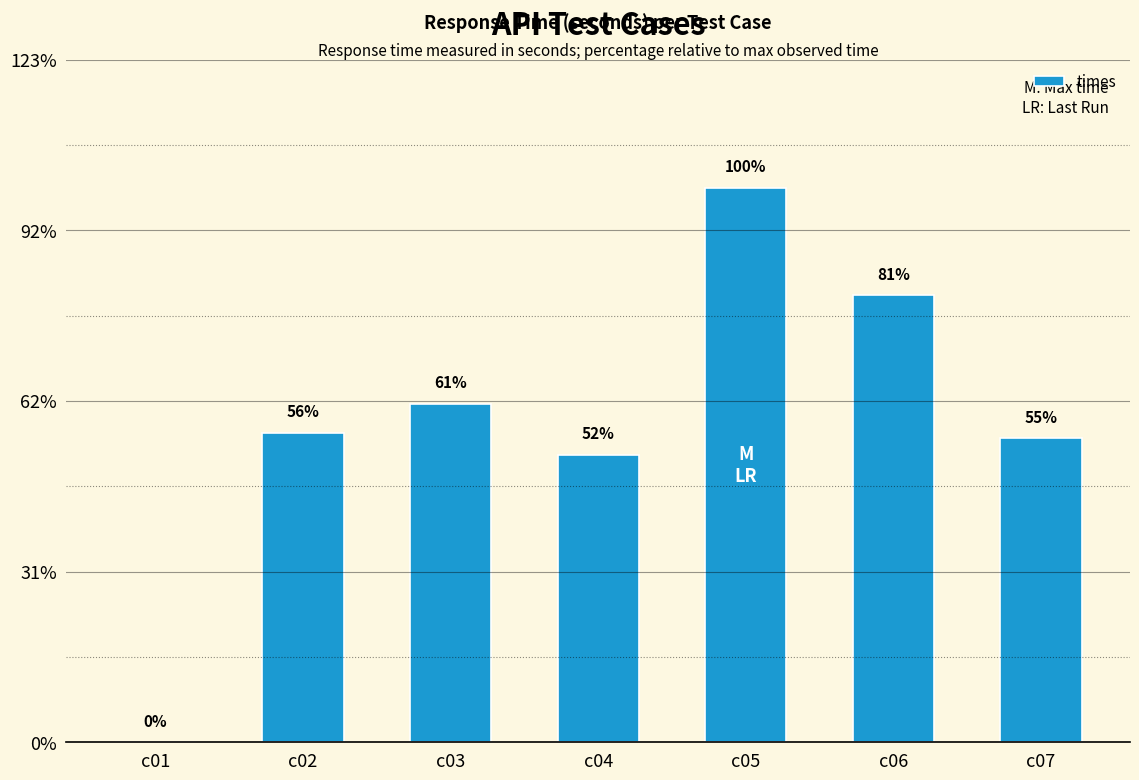

Reading right to left, list all the values displayed in this chart.

c07=0.1	c06=0.1	c05=0.1	c04=0.1	c03=0.1	c02=0.1	c01=0.0